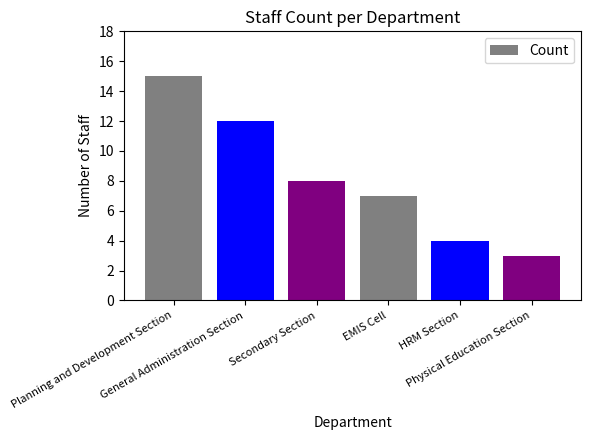

What is the change in value from General Administration Section to EMIS Cell?

-5